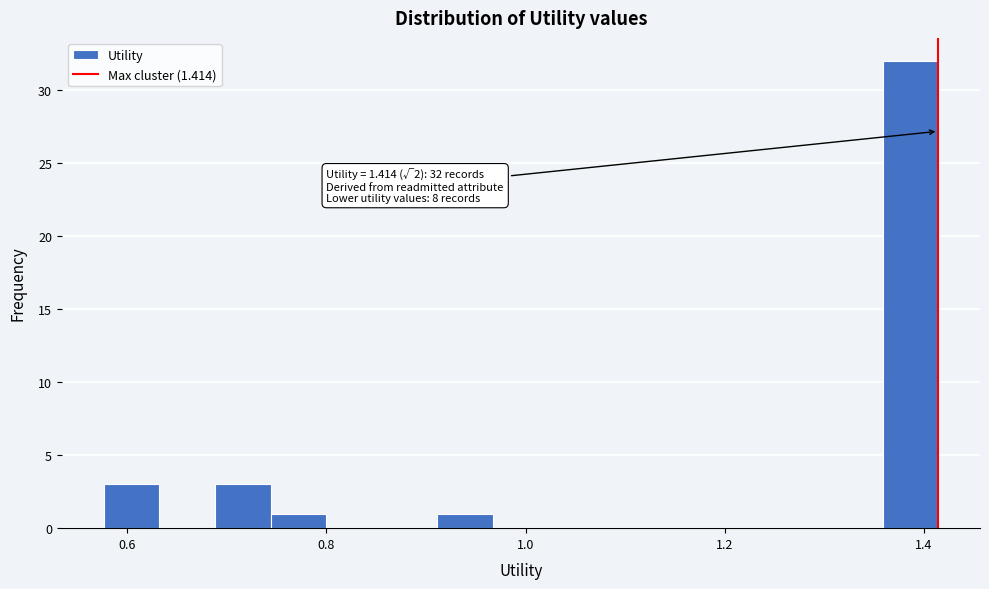

Read against the x-axis, roughly where is the centre of the tallest bar?

1.38